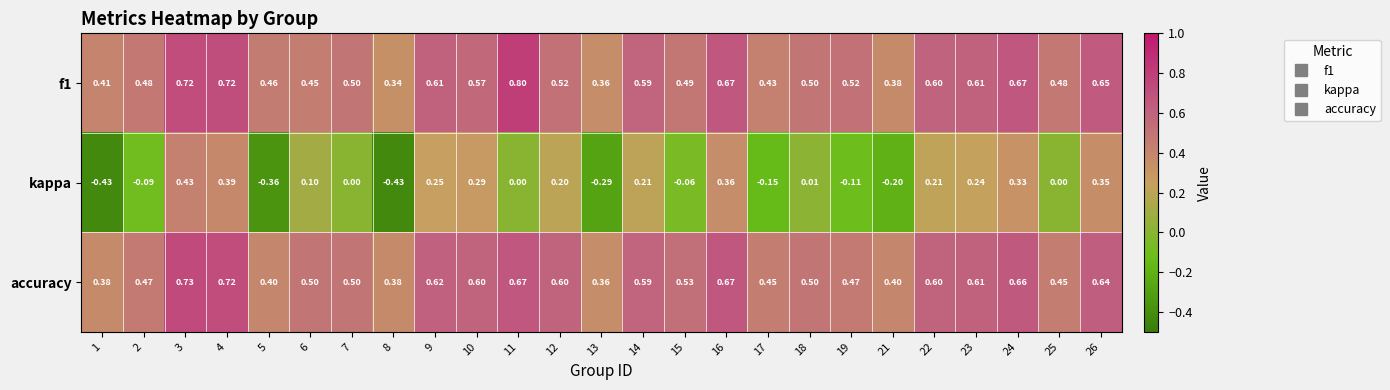

Is the value of f1 at 10 greater than the value of kappa at 13?

Yes